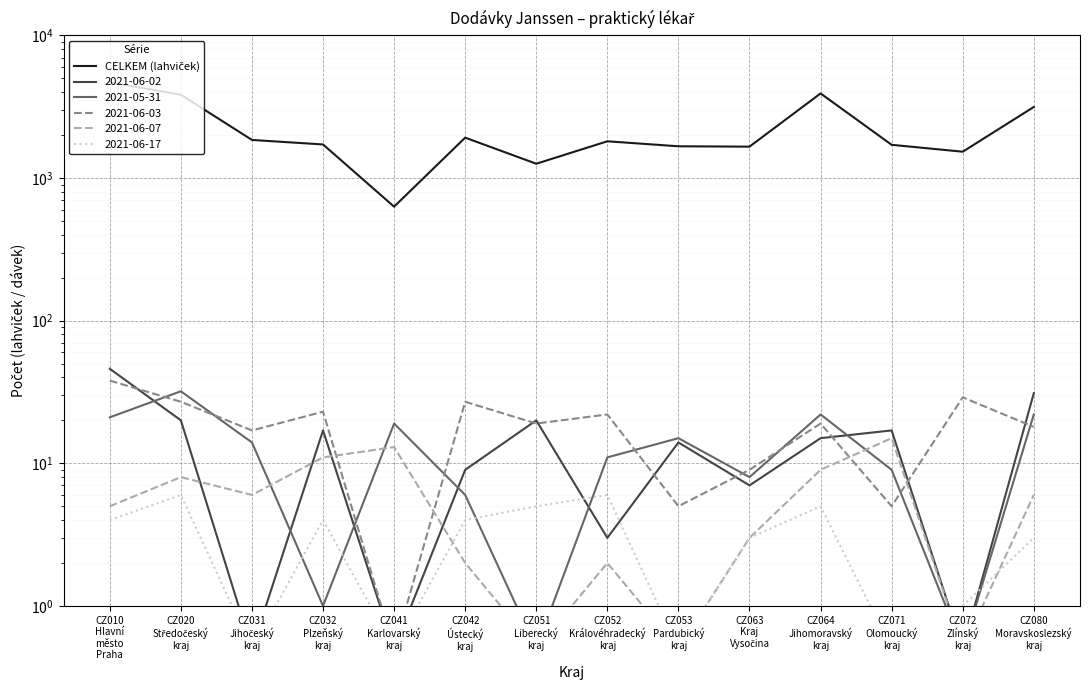

At which category does the chart reach its minimum across all series?

CZ041
Karlovarský
kraj